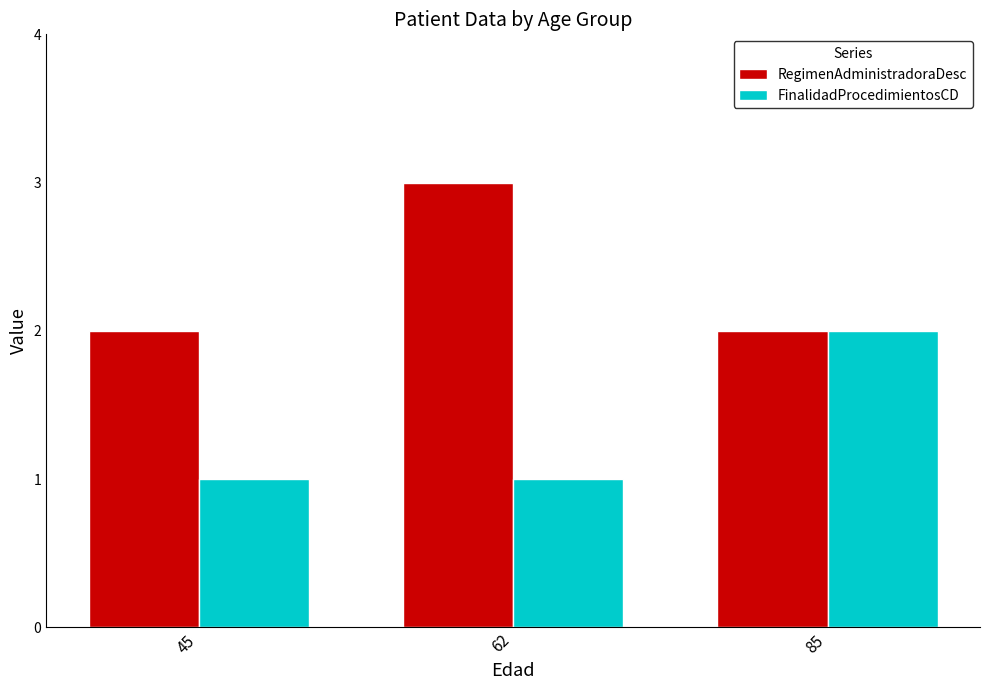

List the series in order of their peak value, lowest first.

FinalidadProcedimientosCD, RegimenAdministradoraDesc